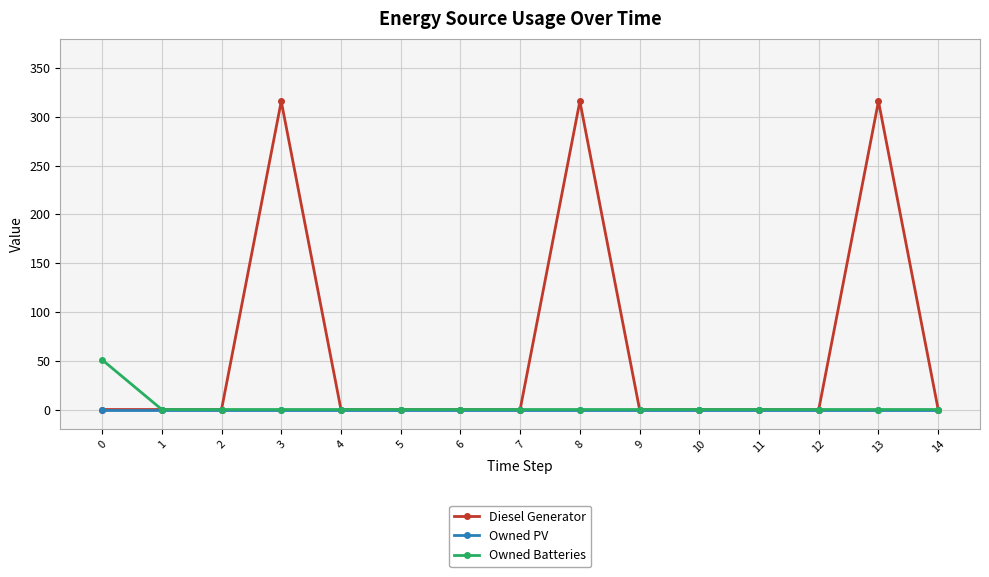

True or false: Owned Batteries has a value of 0 at 10.

True